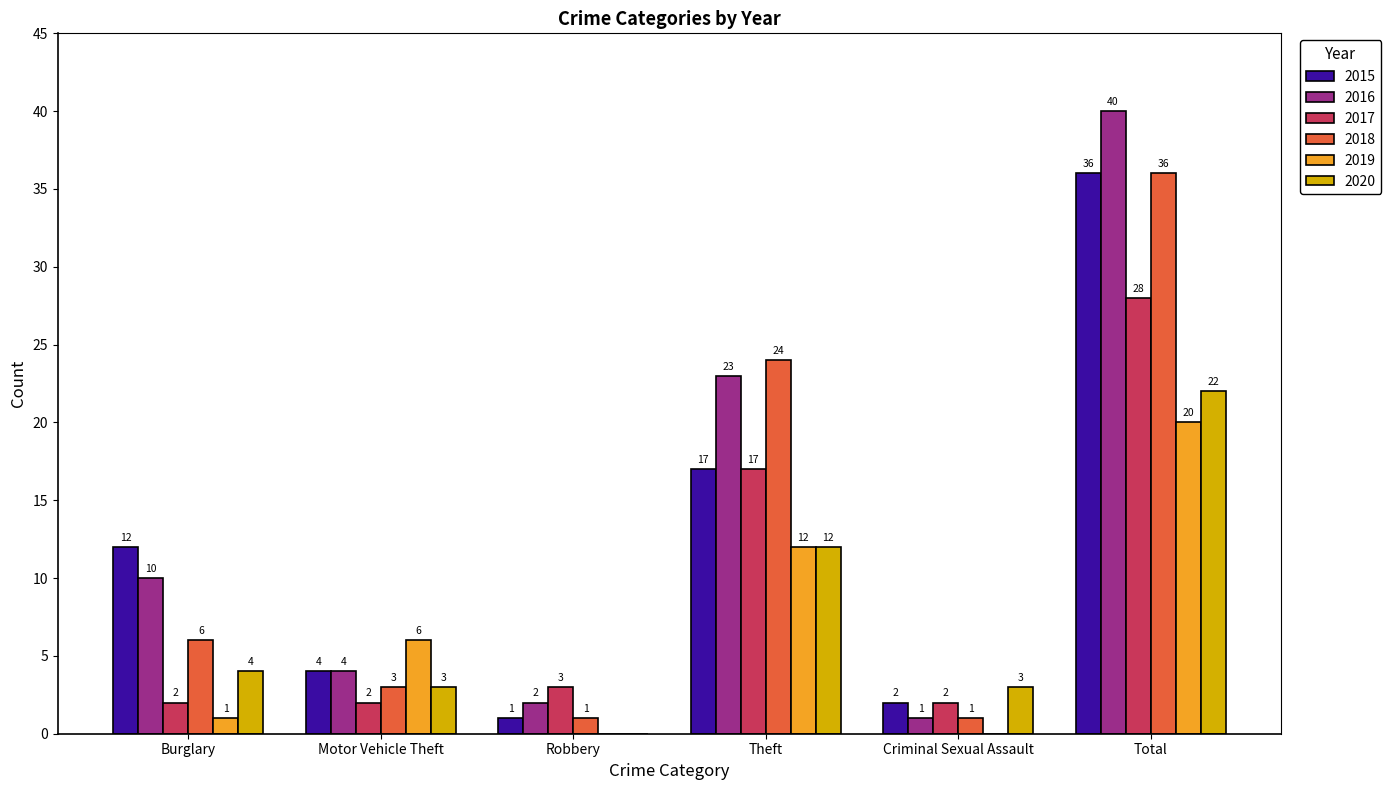

At which label does 2019 reach its peak?

Total